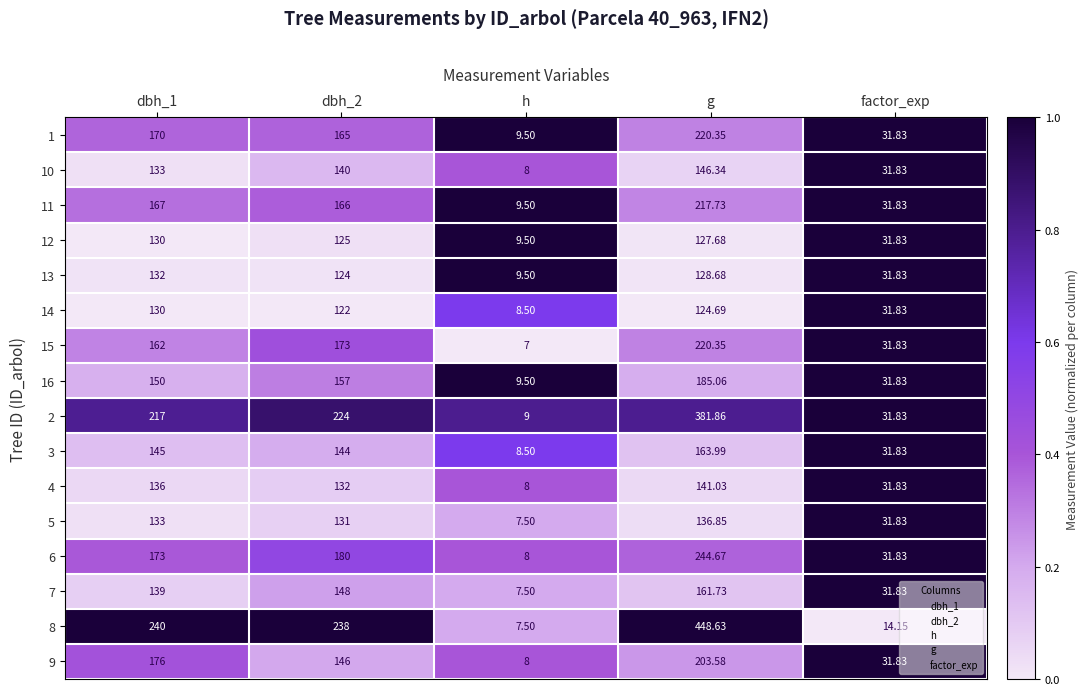

Is the value of 15 at dbh_1 greater than the value of 8 at g?

No